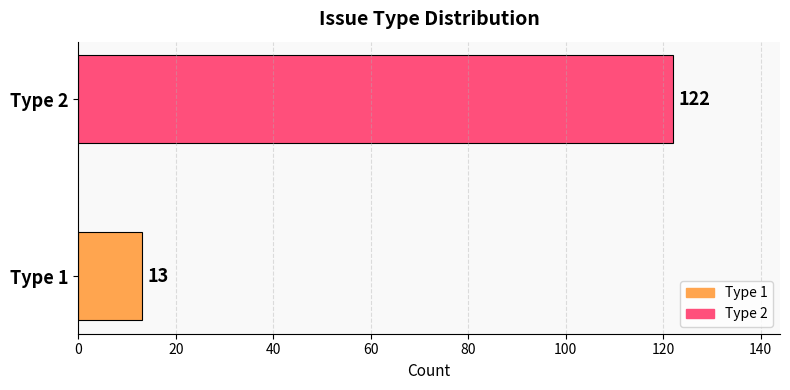

Is it true that the value at Type 2 is 122?

True